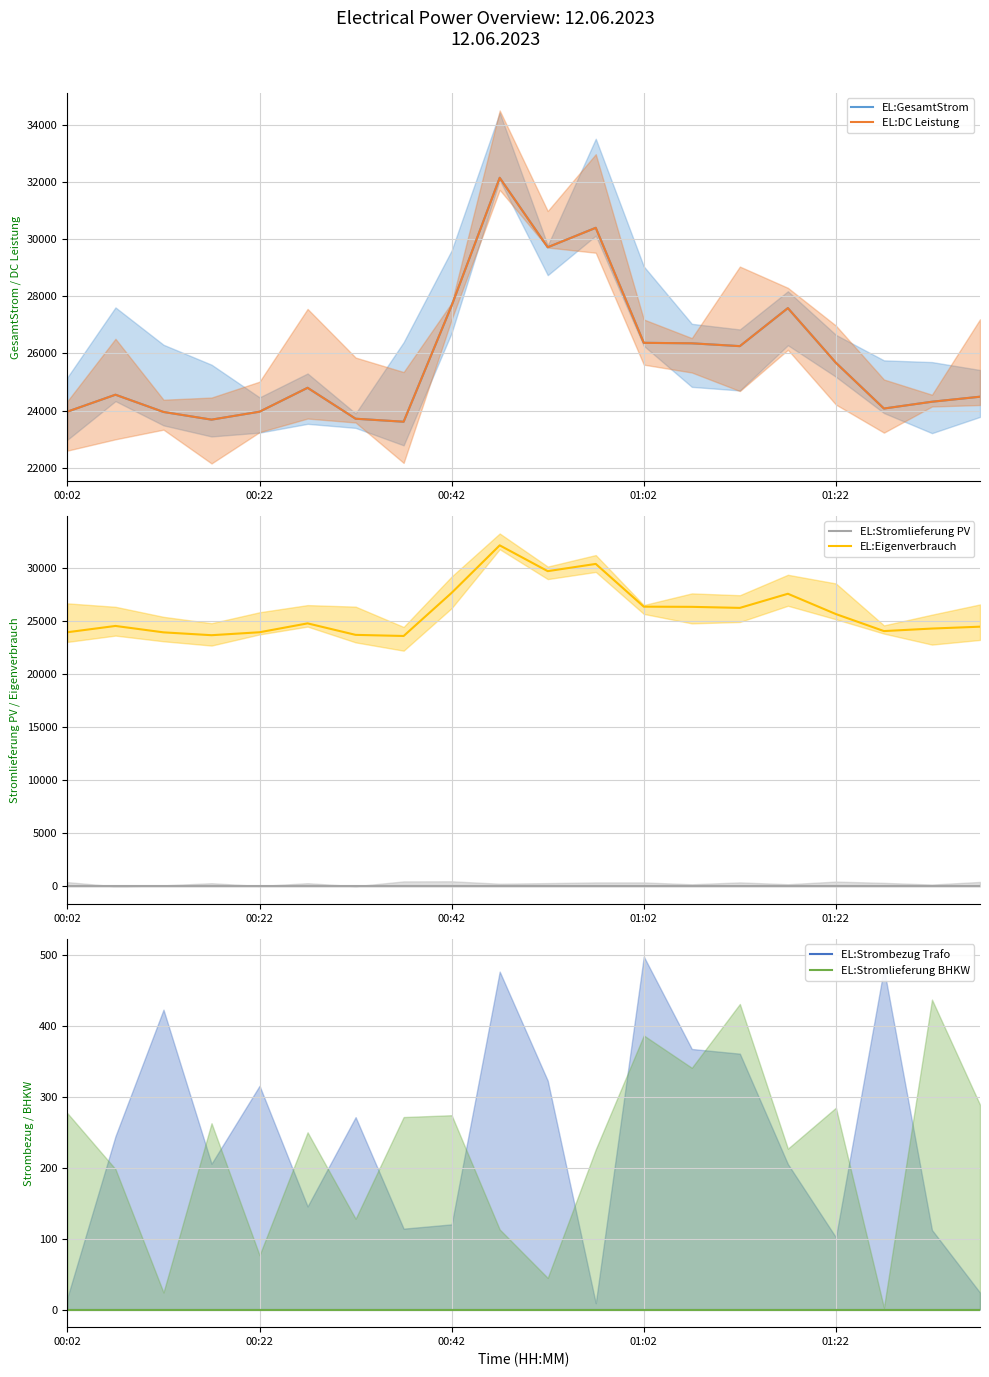

Reading left to right, list all the values displayed in this chart.

EL:GesamtStrom: 23961	24554	23950	23681	23959	24796	23713	23608	27677	32150	29718	30399	26371	26354	26255	27587	25672	24070	24308	24484
EL:DC Leistung: 23961	24554	23950	23681	23959	24796	23713	23608	27677	32150	29718	30399	26371	26354	26255	27587	25672	24070	24308	24484
EL:Stromlieferung PV: 0	0	0	0	0	0	0	0	0	0	0	0	0	0	0	0	0	0	0	0
EL:Eigenverbrauch: 23961	24554	23950	23681	23959	24796	23713	23608	27677	32150	29718	30399	26371	26354	26255	27587	25672	24070	24308	24484
EL:Strombezug Trafo: 0	0	0	0	0	0	0	0	0	0	0	0	0	0	0	0	0	0	0	0
EL:Stromlieferung BHKW: 0	0	0	0	0	0	0	0	0	0	0	0	0	0	0	0	0	0	0	0